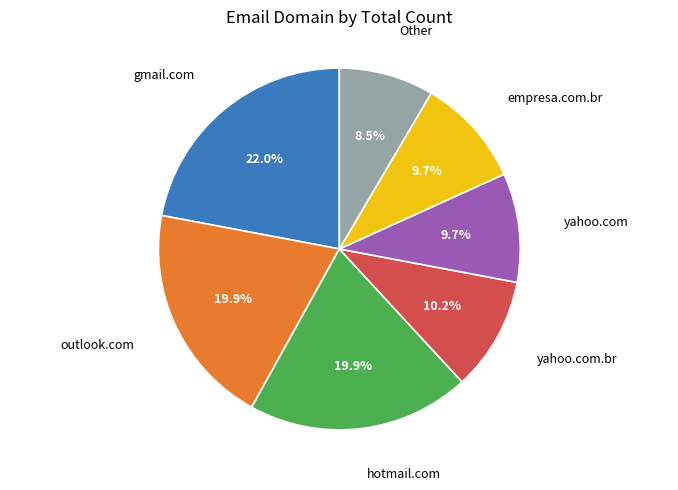

Is there a majority slice in this chart?

No